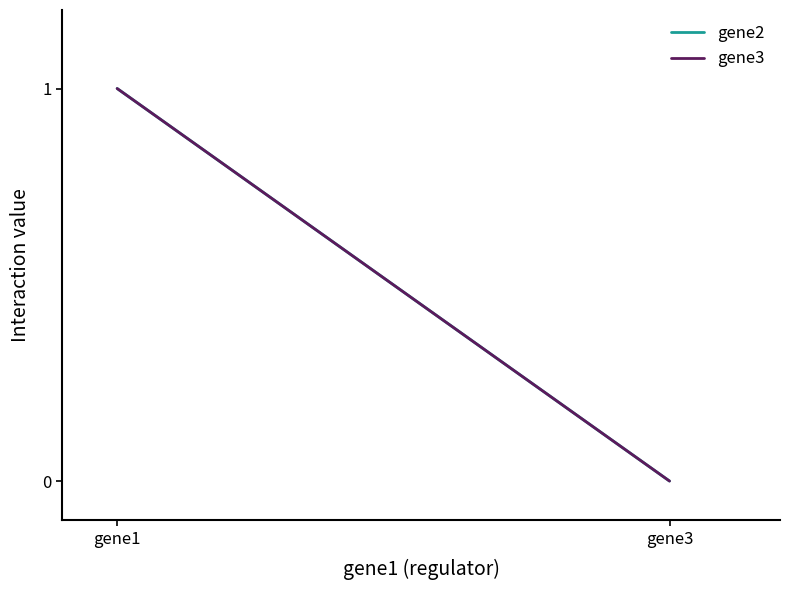

What is the value of the gene3 point at the 1st from the left?

1